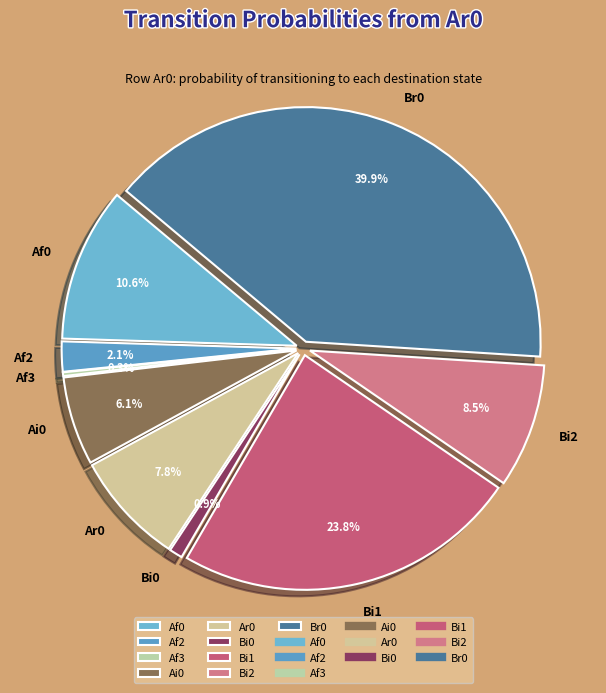

Which category has the biggest portion of the pie?

Br0